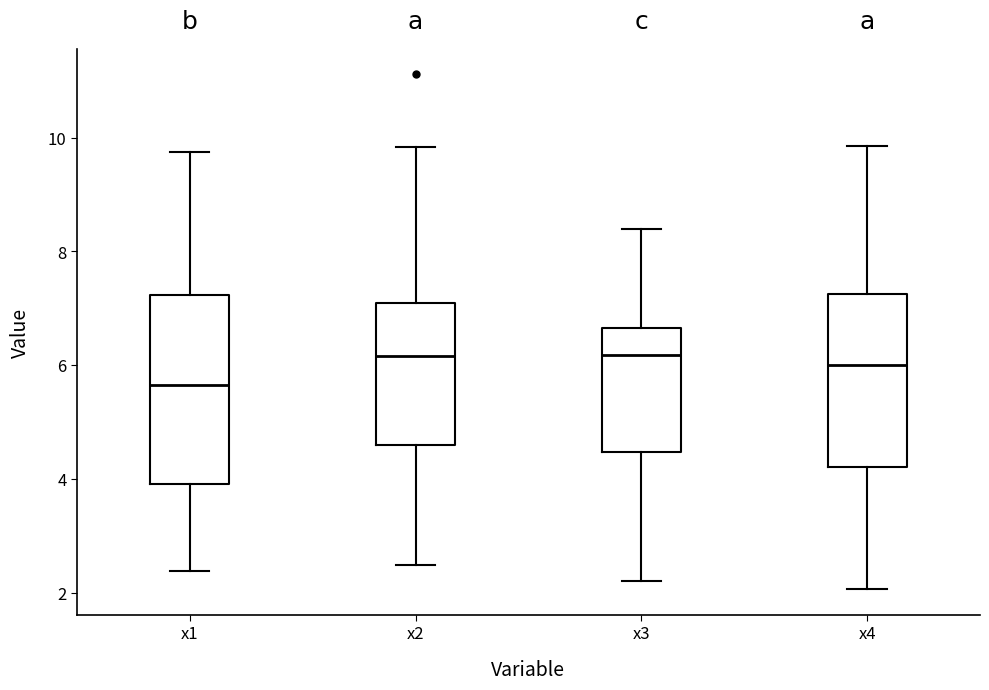

Reading left to right, transcribe this box plot: for each box, give where its median line is, the range the box spans, and where its two whiskers end, as read against the y-axis. The values are not printed on the chart, so give them approximately, as read against the axis.

x1: median 5.6, box 4.0 to 7.2, whiskers 2.4 to 9.8
x2: median 6.2, box 4.6 to 7.2, whiskers 2.4 to 9.8
x3: median 6.2, box 4.4 to 6.6, whiskers 2.2 to 8.4
x4: median 6.0, box 4.2 to 7.2, whiskers 2.0 to 9.8